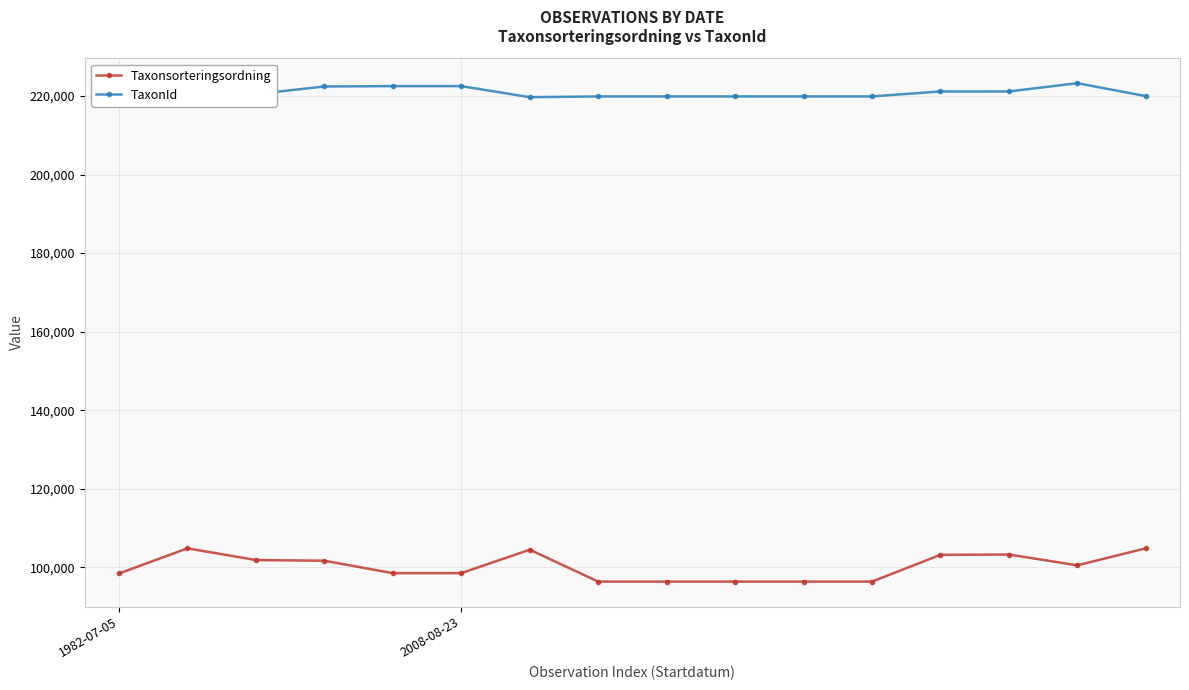

True or false: TaxonId and Taxonsorteringsordning cross at least once.

False